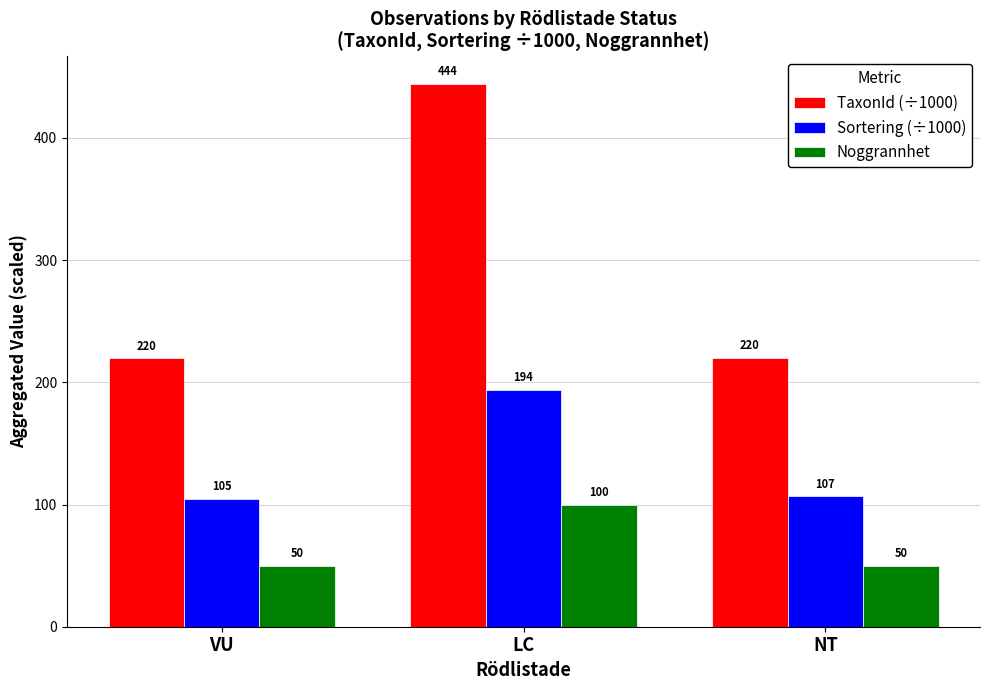

How many Noggrannhet values are between 50 and 100?

3